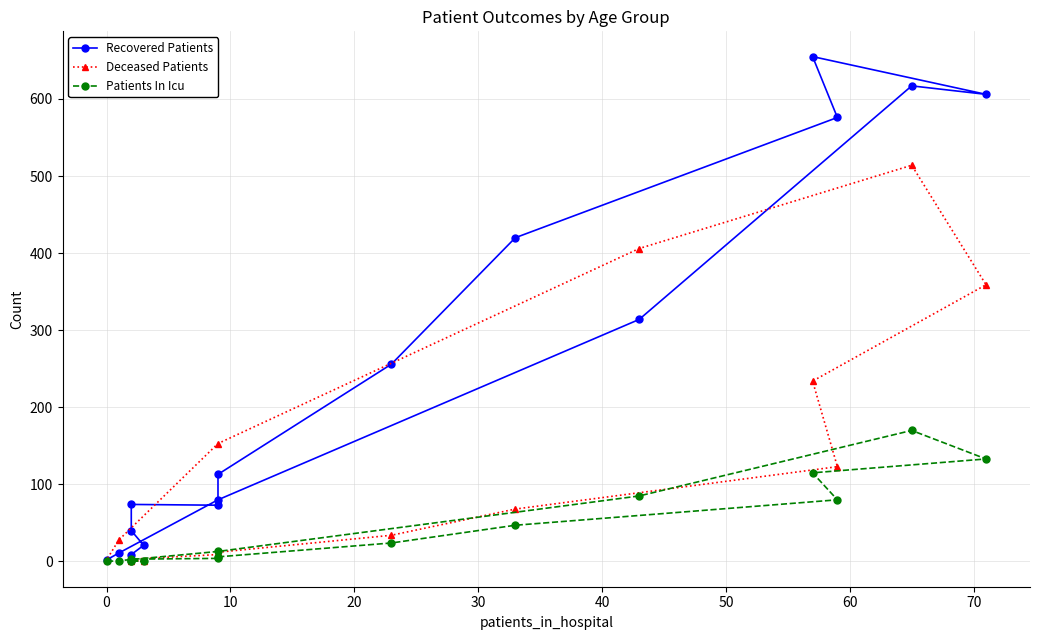

Is this an area chart (filled region under the line)?

No